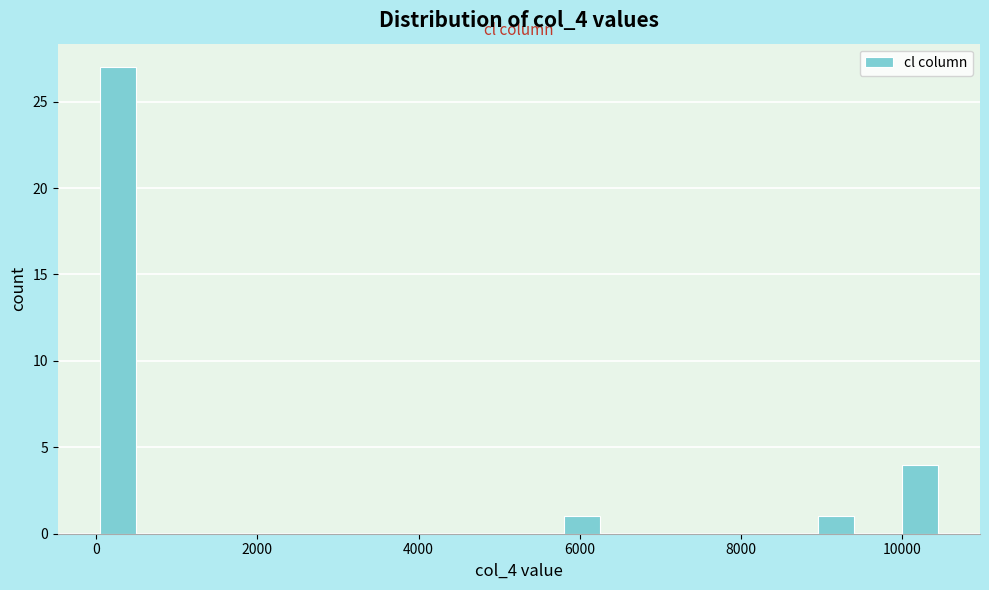

Read against the x-axis, roughly where is the centre of the tallest bar?

200